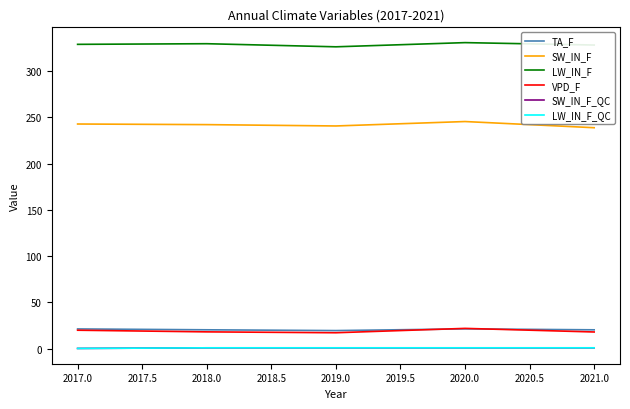

What is the maximum value shown in the chart?

330.6